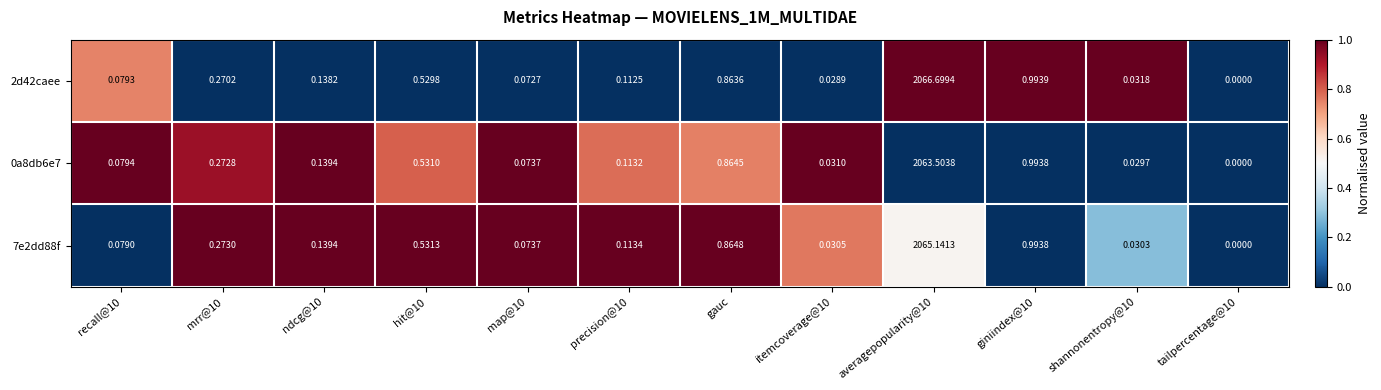

How many positive values does the 7e2dd88f series have?

11